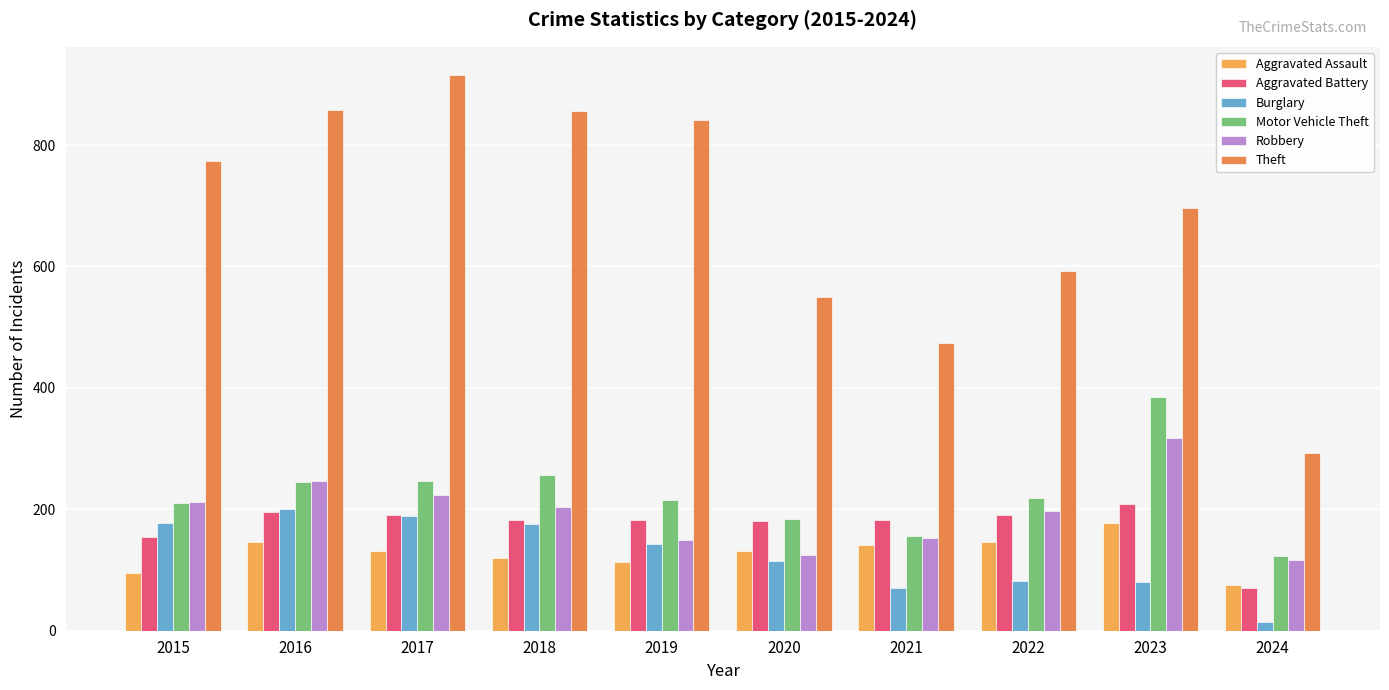

What is the maximum value shown in the chart?

916